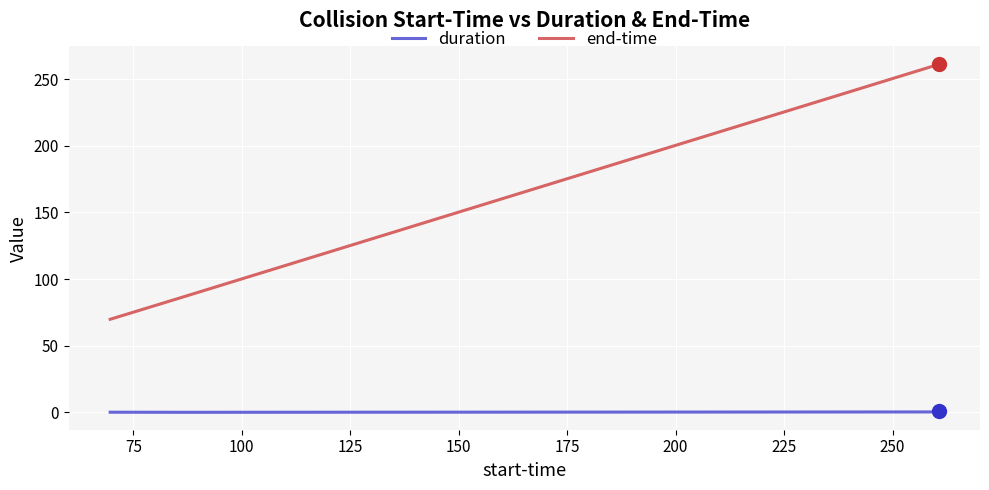

True or false: duration and end-time cross at least once.

False